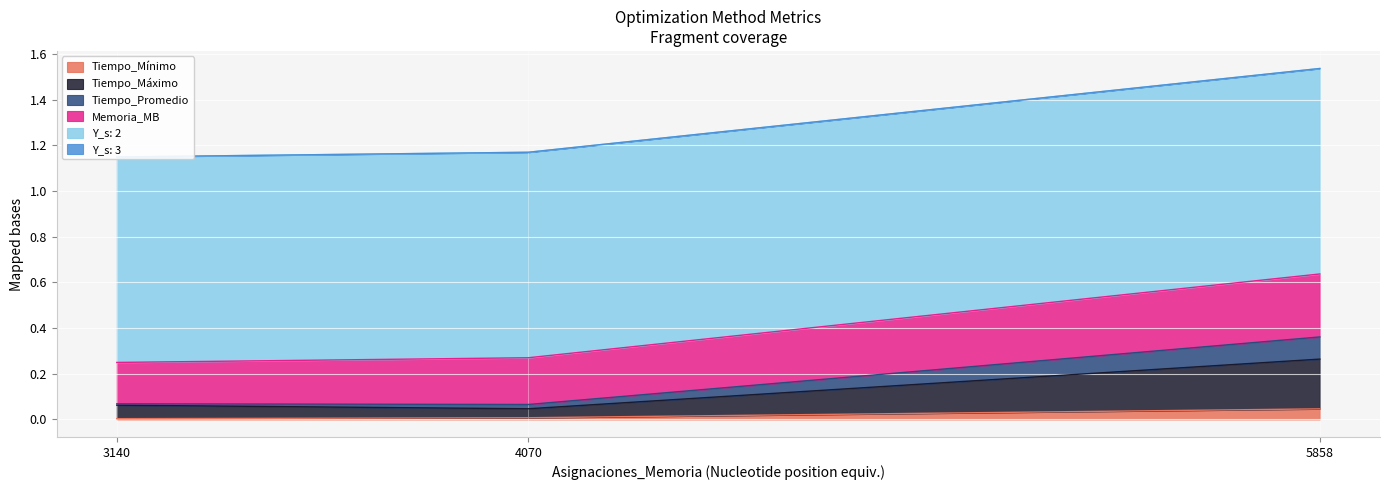

The Tiempo_Mínimo series shows 0.0 at 4070. True or false?

True